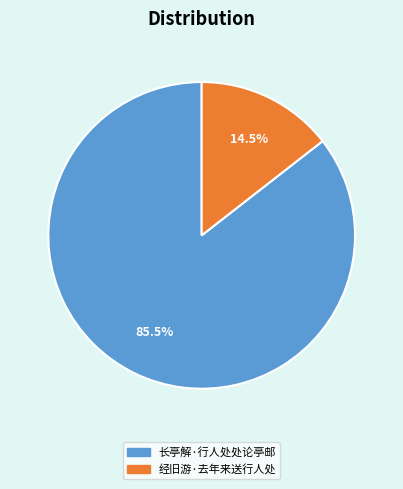

Combined, what portion of the pie is 经旧游·去年来送行人处 and 长亭解·行人处处论亭邮?

100.0%